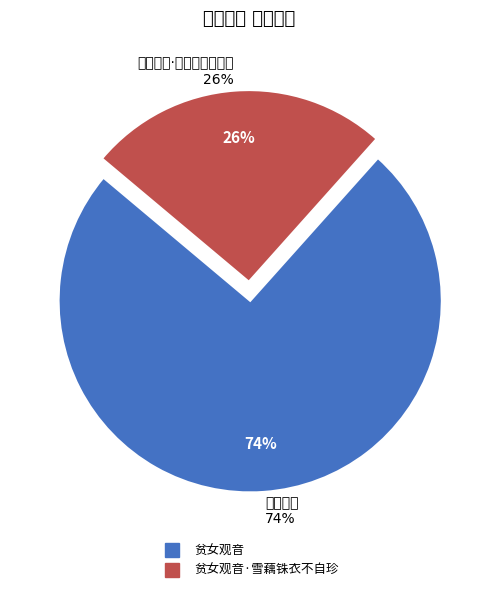

Which slice is the largest?

贫女观音